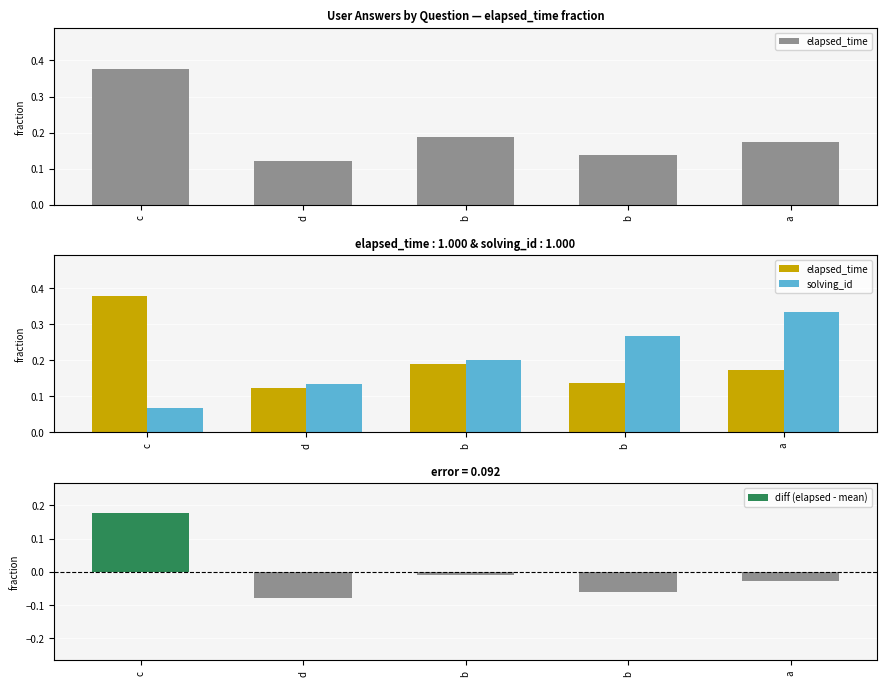

What are all the series names shown in the legend?

elapsed_time, solving_id, diff (elapsed - mean)